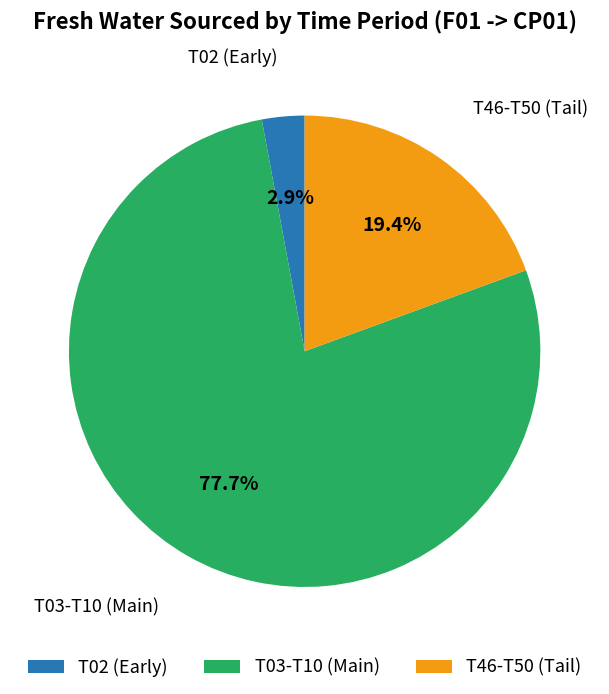

Which has a higher value, T03-T10 (Main) or T02 (Early)?

T03-T10 (Main)